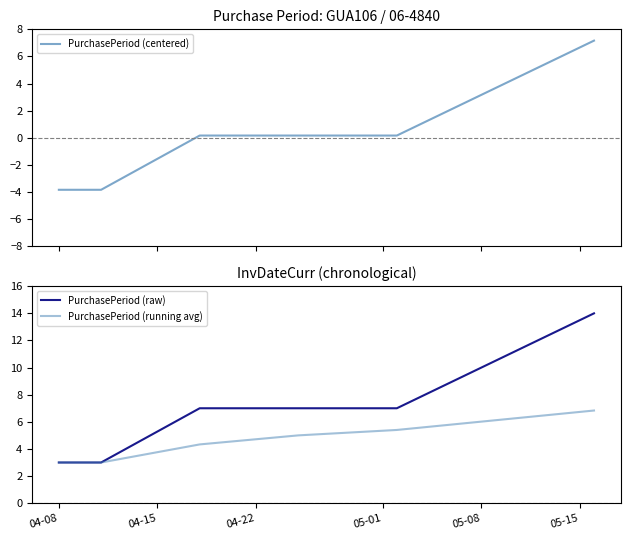

What is the maximum value for PurchasePeriod (running avg)?

6.8